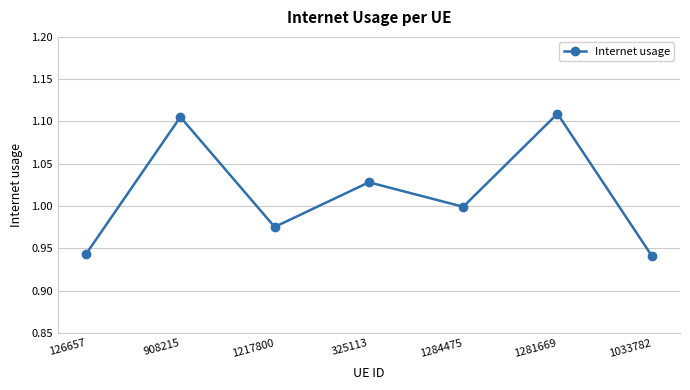

What is the label of the 6th point from the left?

1281669